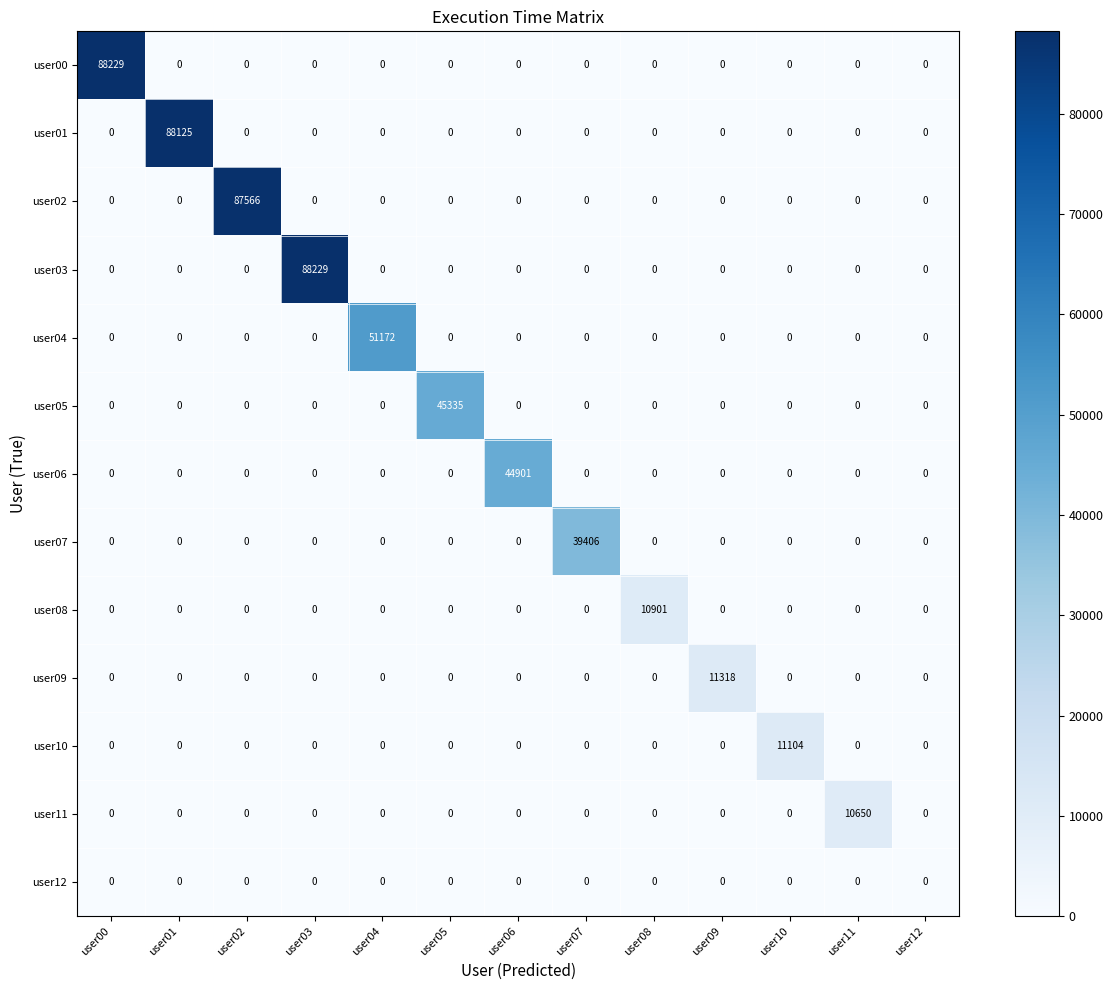

What is the total value across all series at user04?

51172